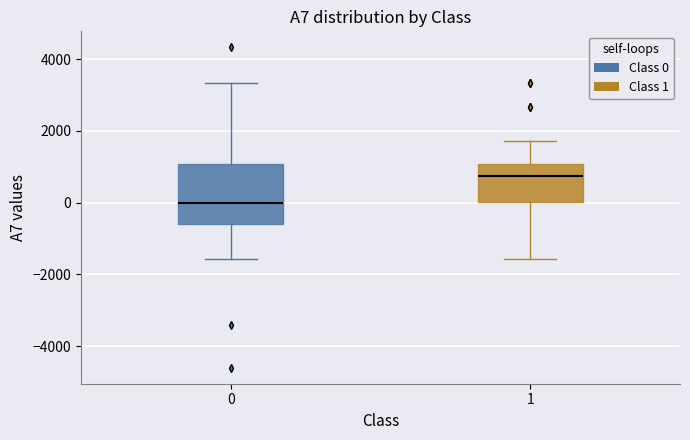

Where is the upper edge of the box at x = 1 on the y-axis? The values are not printed on the chart, so give them approximately, as read against the axis.

1000